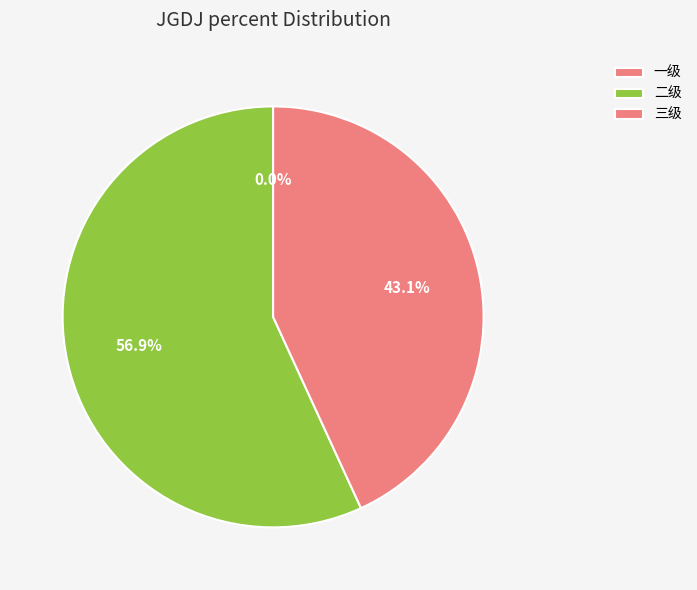

Count the number of slices in the pie.

3